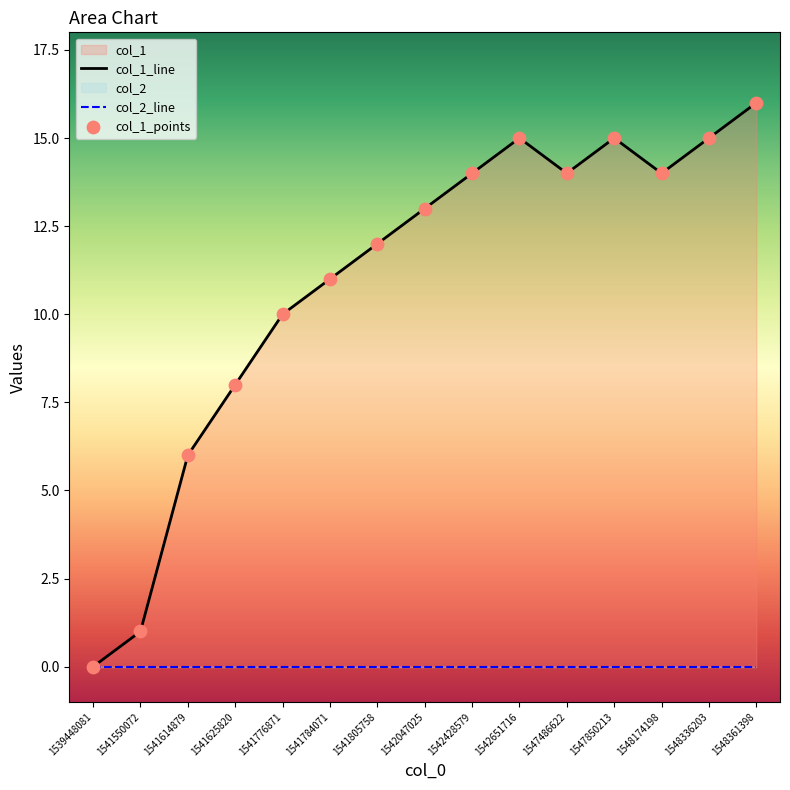

What is the ratio of the value at 1541625820 to the value at 1548174198?

0.6